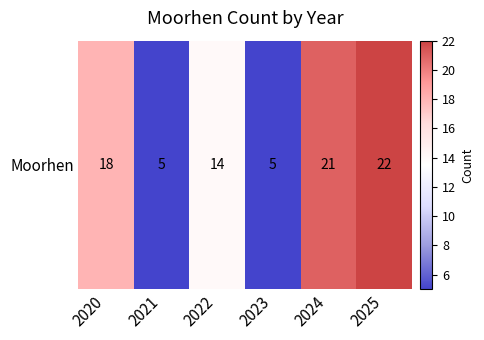

Reading left to right, transcribe all the data shown in this chart.

18	5	14	5	21	22